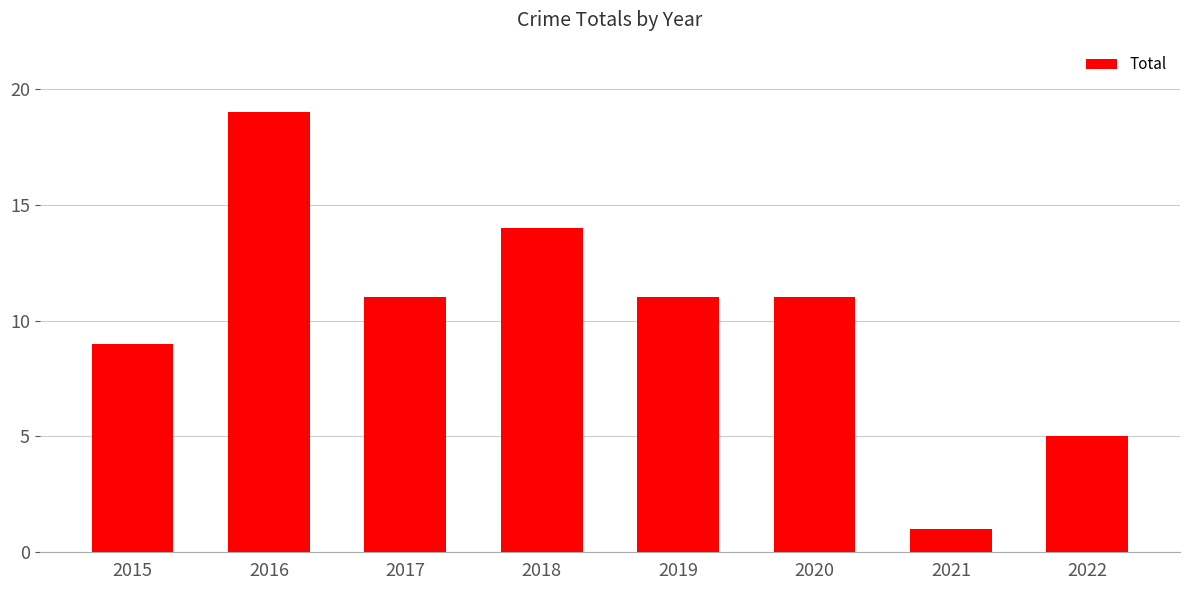

How many data points does each series have?

8